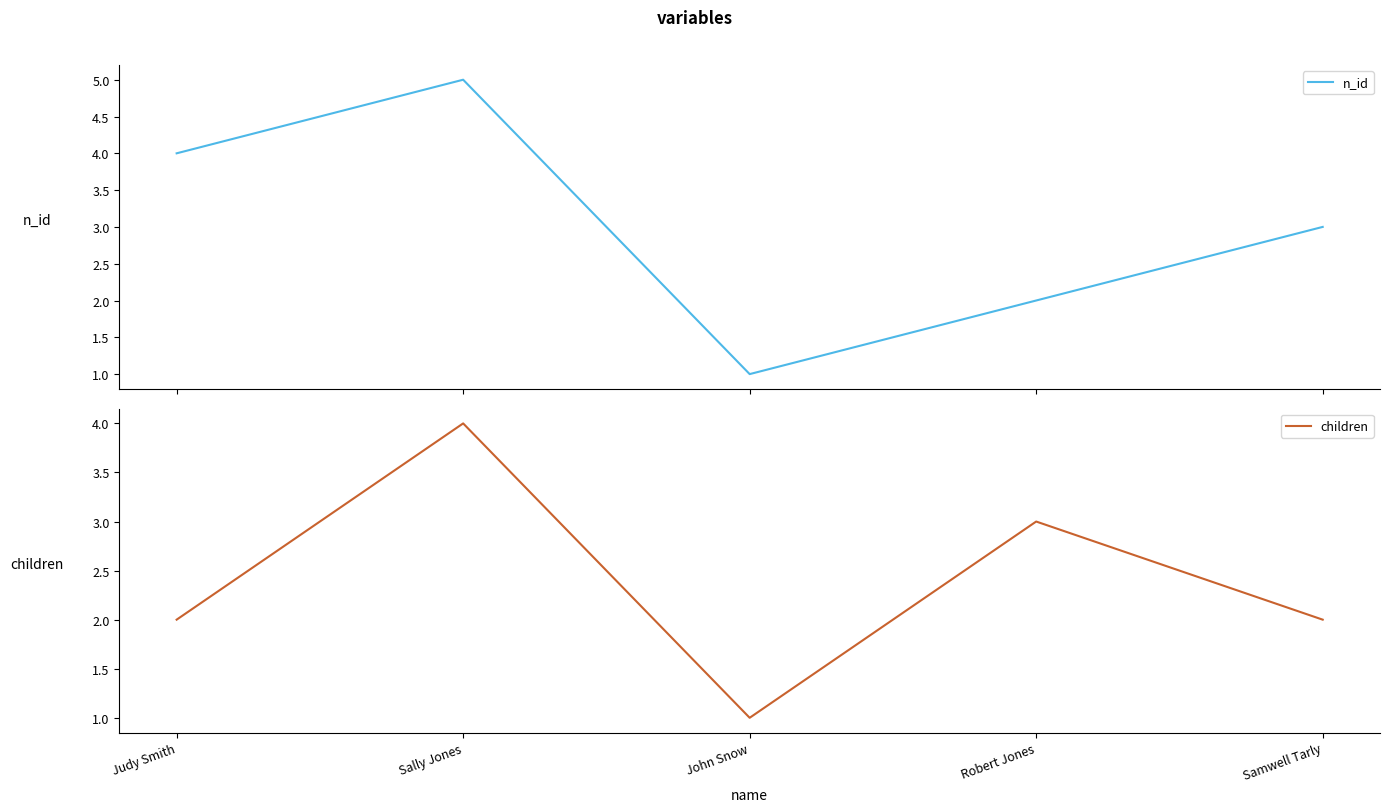

How many lines are shown in the chart?

2